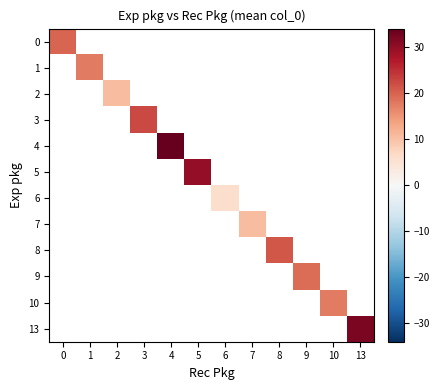

Which has a higher value, 9 or 4?

4